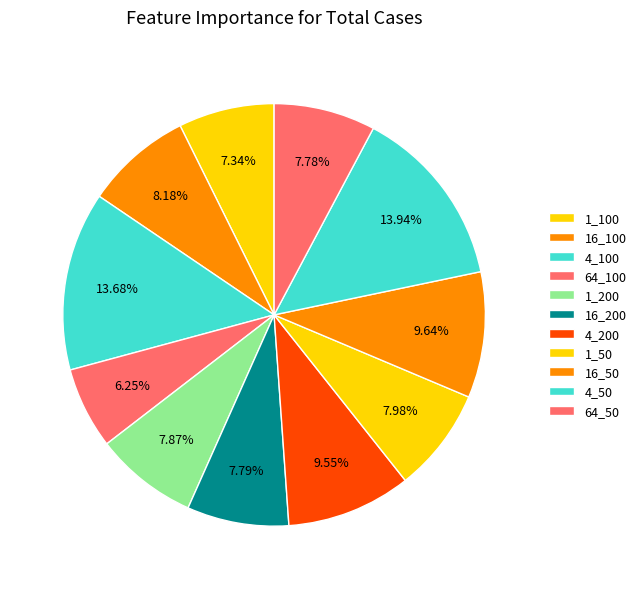

Is it true that 4_50 is 25% of the pie?

False